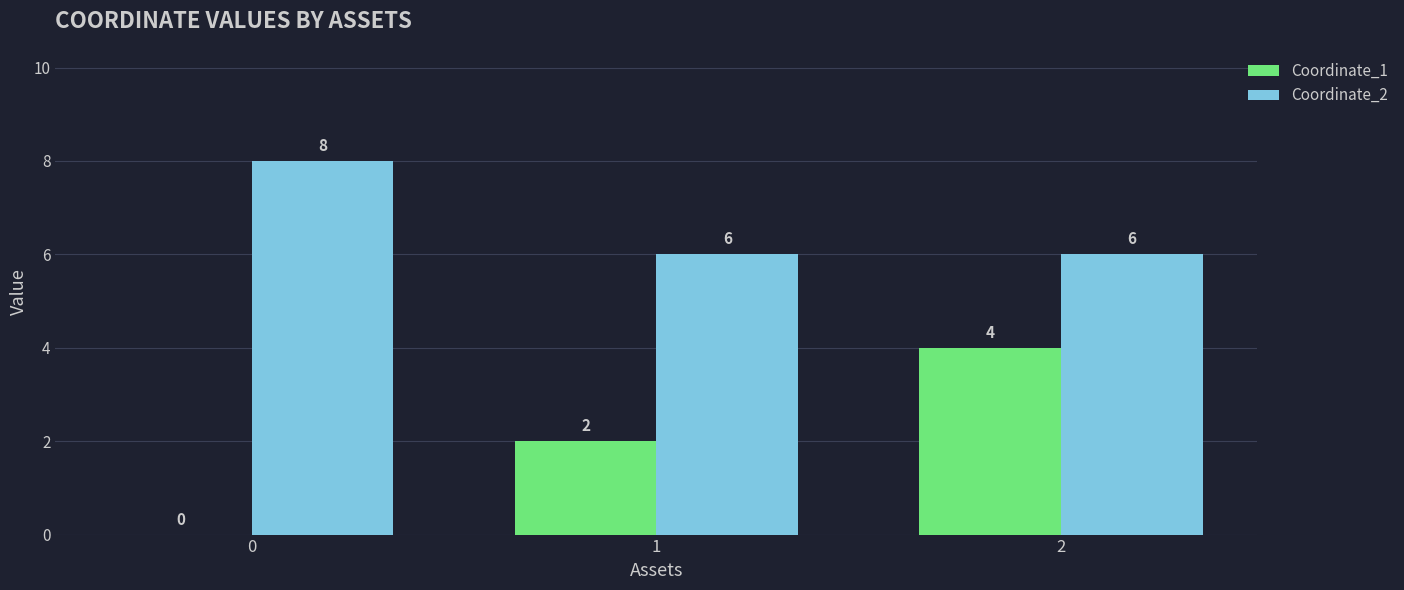

What is the greatest value displayed?

8